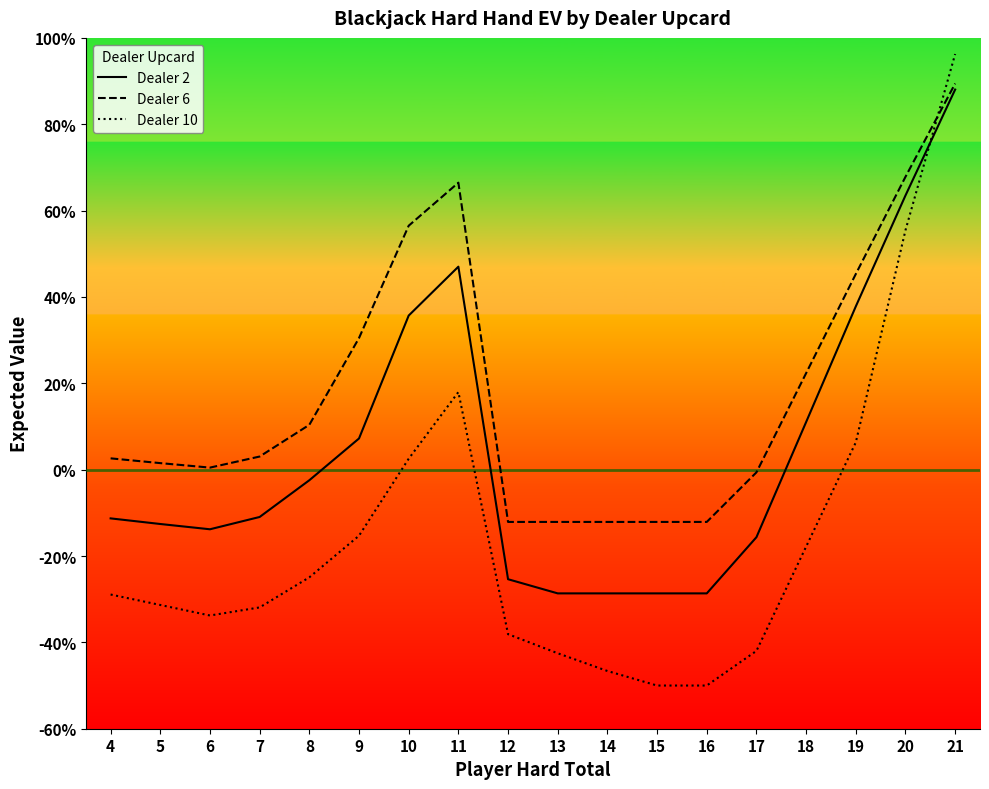

Between 10 and 21, which series saw the biggest shift?

Dealer 10